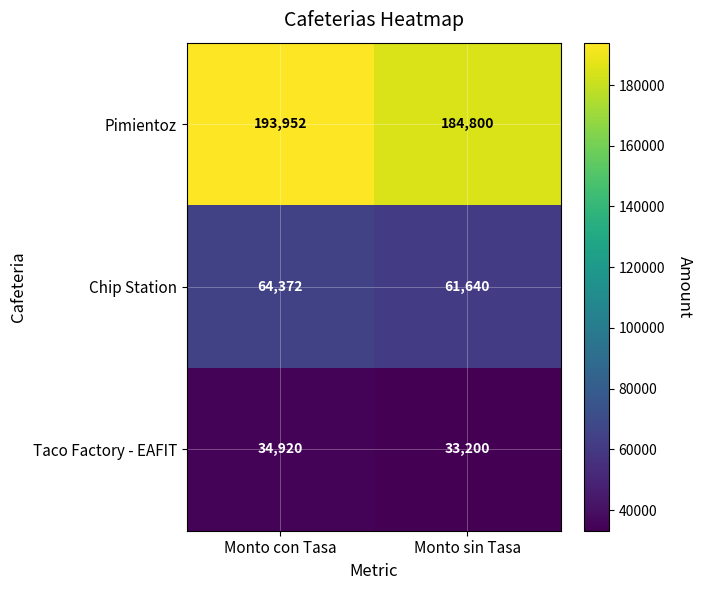

What is the average value of the Chip Station series?

63006